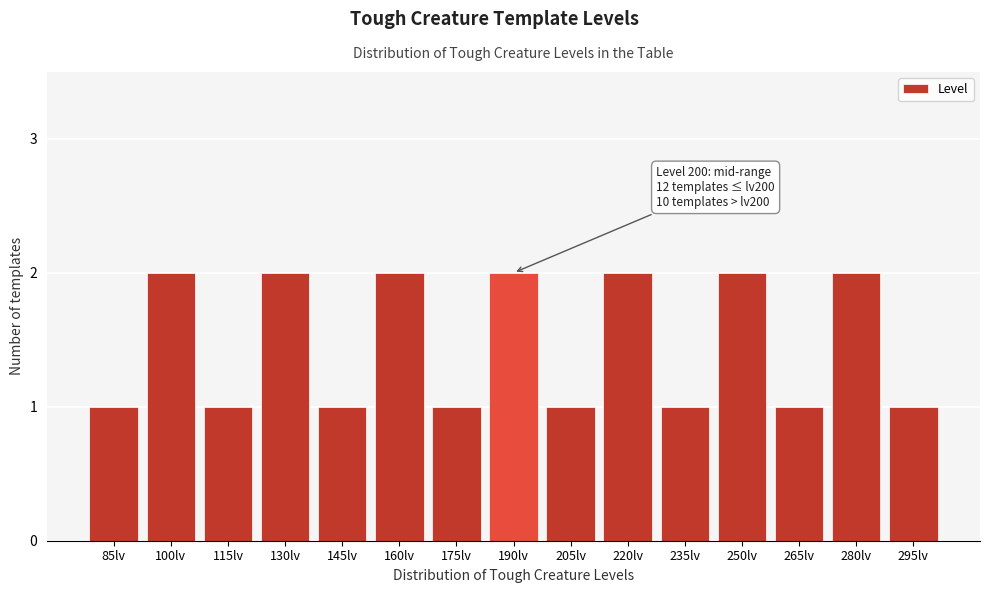

Reading left to right, extract all data points from this chart.

85lv=1	100lv=2	115lv=1	130lv=2	145lv=1	160lv=2	175lv=1	190lv=2	205lv=1	220lv=2	235lv=1	250lv=2	265lv=1	280lv=2	295lv=1